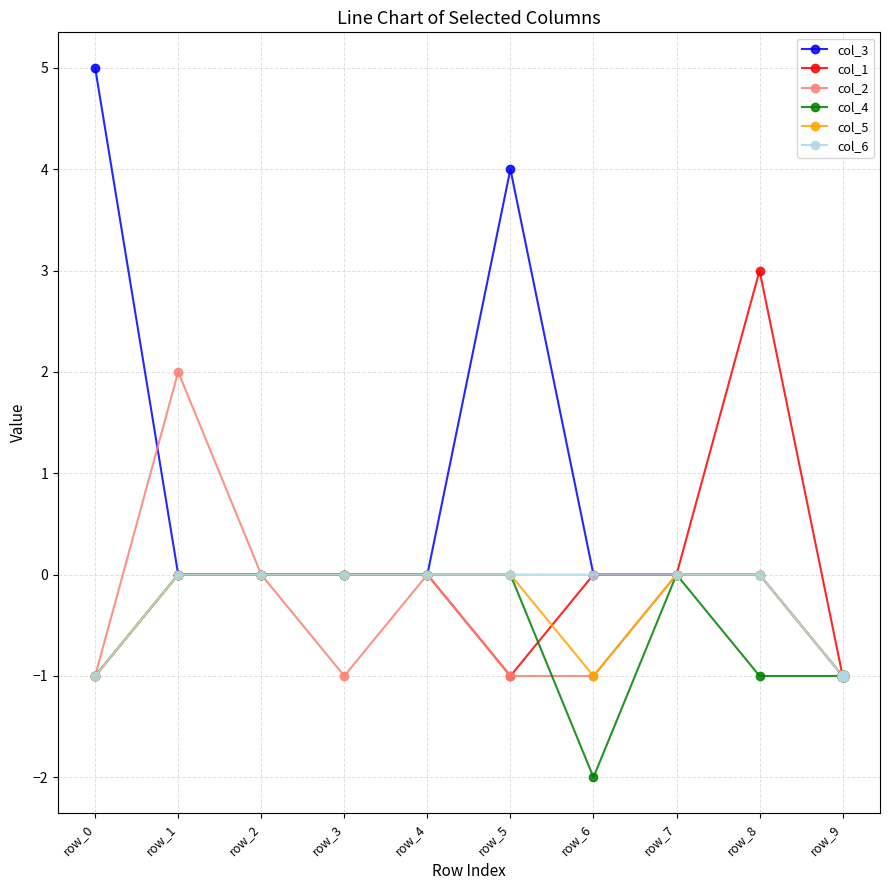

Is the value of col_2 at row_3 greater than the value of col_5 at row_4?

No